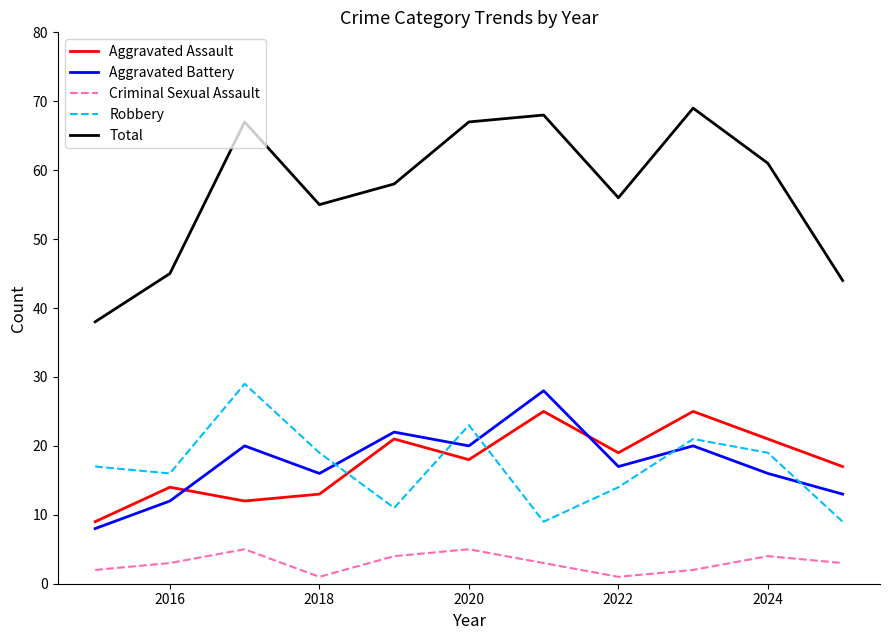

What is the minimum value for Total?

38